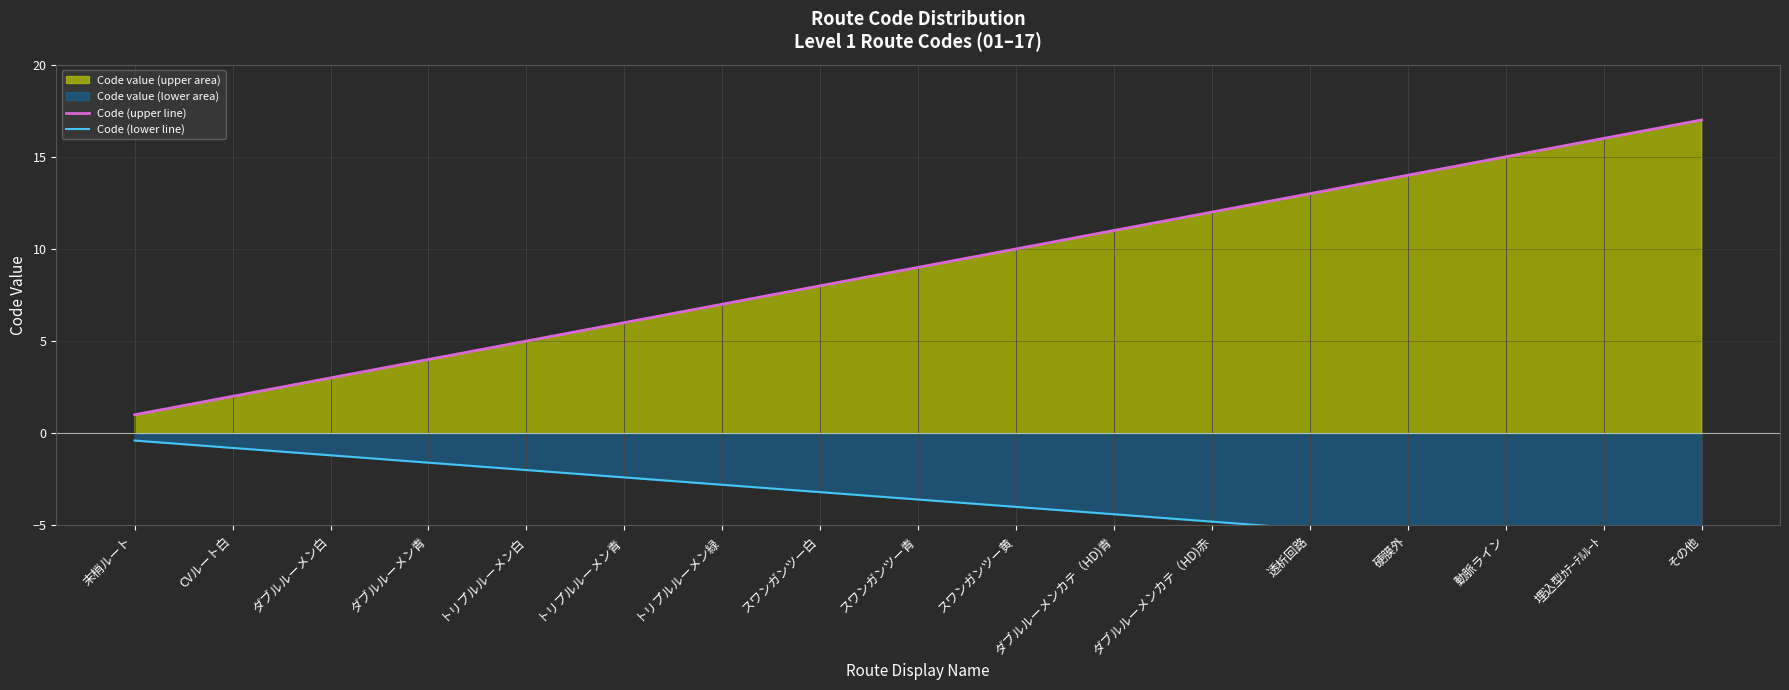

Rank the categories by Code (lower line) value from lowest to highest.

その他, 埋込型ｶﾃｰﾃﾙﾙｰﾄ, 動脈ライン, 硬膜外, 透析回路, ダブルルーメンカテ（HD)赤, ダブルルーメンカテ（HD)青, スワンガンツー黄, スワンガンツー青, スワンガンツー白, トリプルルーメン緑, トリプルルーメン青, トリプルルーメン白, ダブルルーメン青, ダブルルーメン白, CVルート白, 末梢ルート